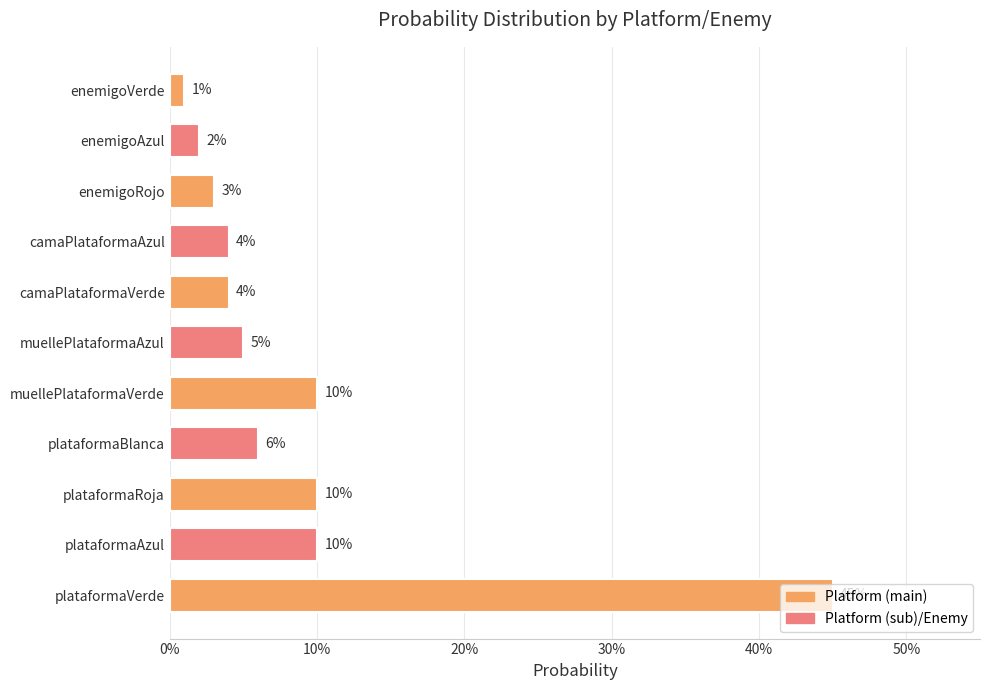

Are the bars grouped side by side (vs. stacked)?

No